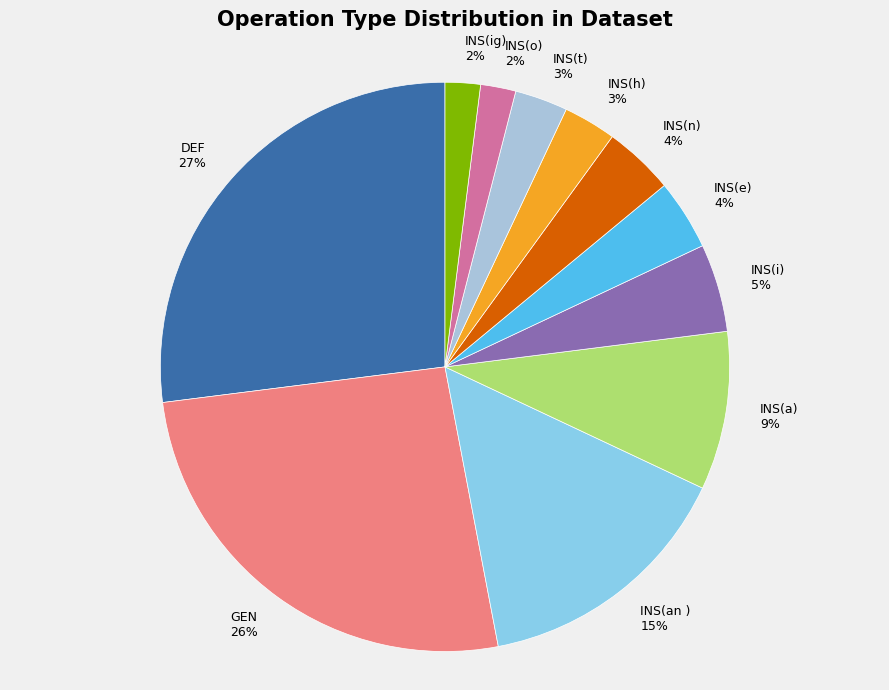

Is the sum of INS(t) and INS(e) greater than half?

No